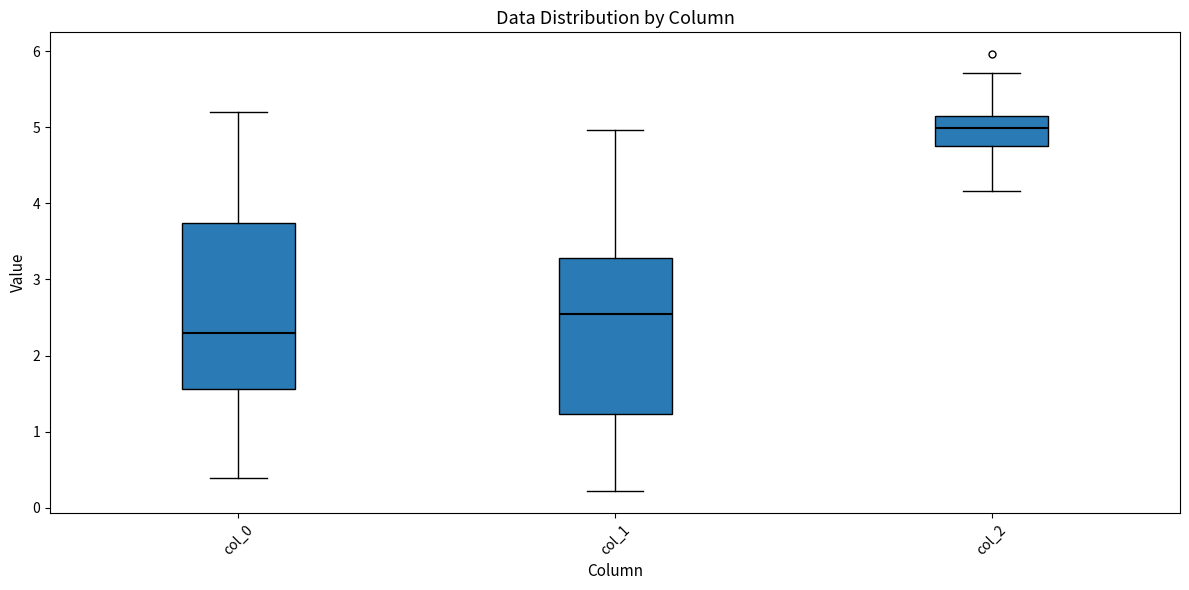

Reading left to right, transcribe this box plot: for each box, give where its median line is, the range the box spans, and where its two whiskers end, as read against the y-axis. The values are not printed on the chart, so give them approximately, as read against the axis.

col_0: median 2.3, box 1.6 to 3.7, whiskers 0.4 to 5.2
col_1: median 2.5, box 1.2 to 3.3, whiskers 0.2 to 5.0
col_2: median 5.0, box 4.8 to 5.1, whiskers 4.2 to 5.7